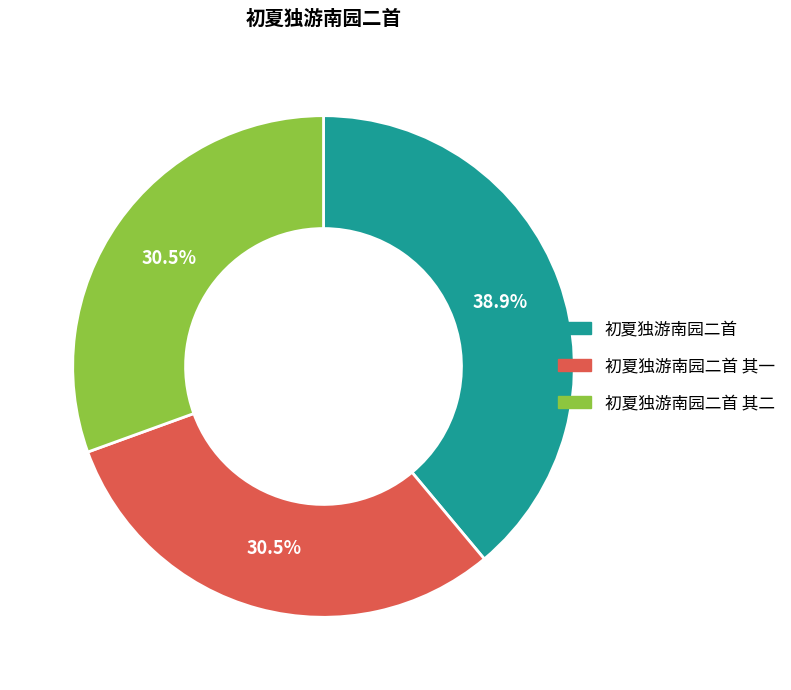

Is there a majority slice in this chart?

No